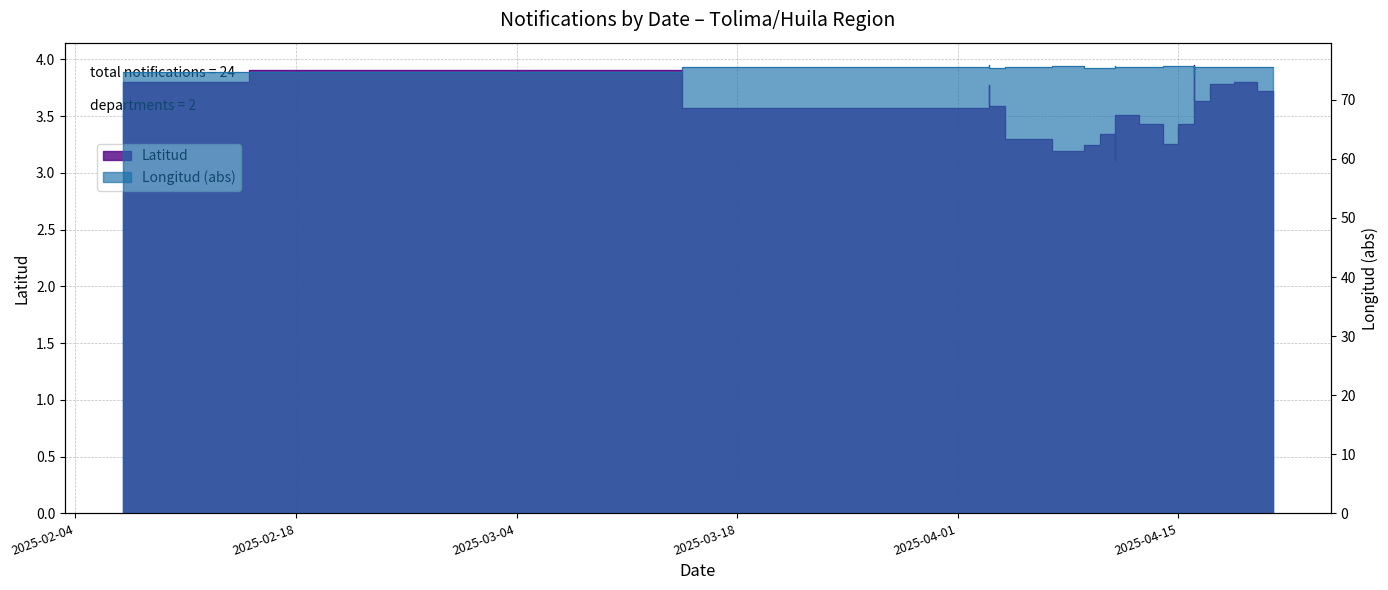

What is the value of the Longitud point at the 21st from the left?

75.6